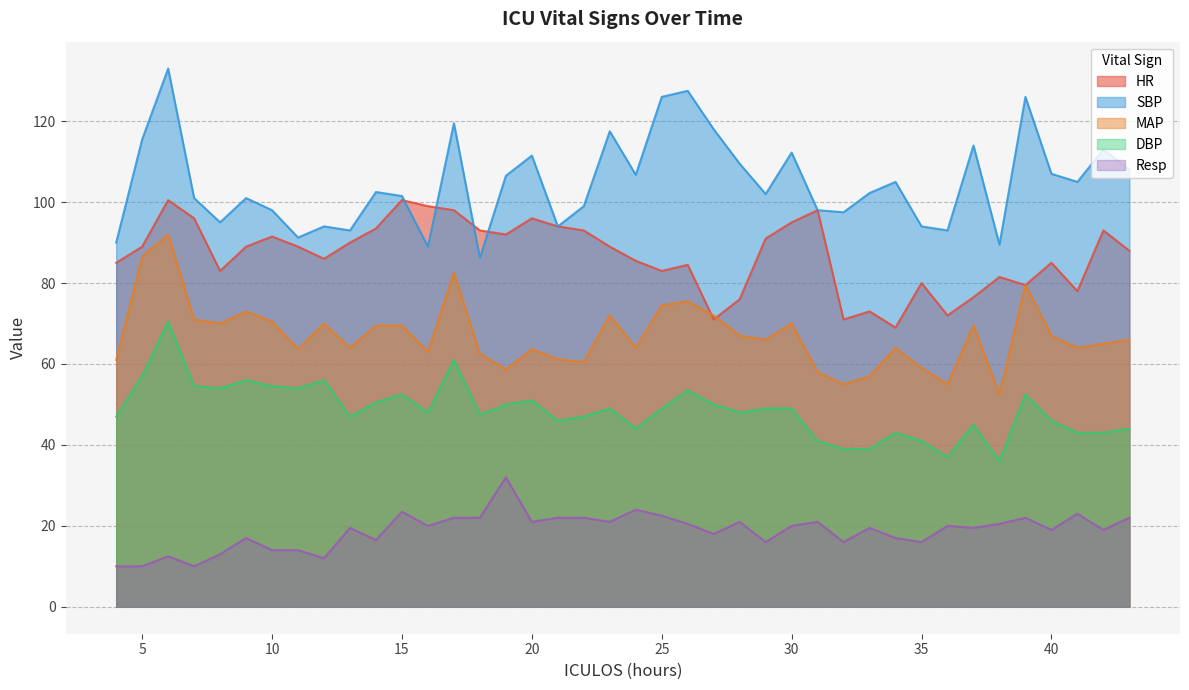

What is the average value of the HR series?

86.9